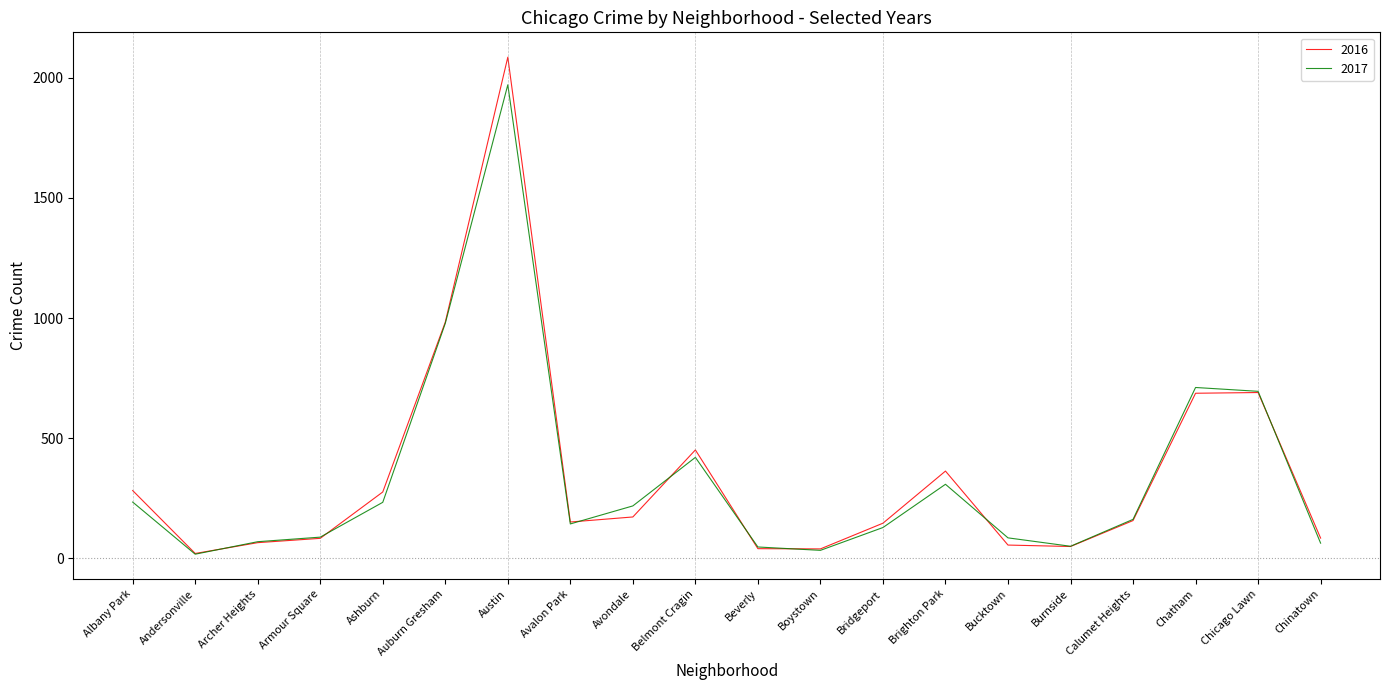

Read the 2017 value at Albany Park.

234